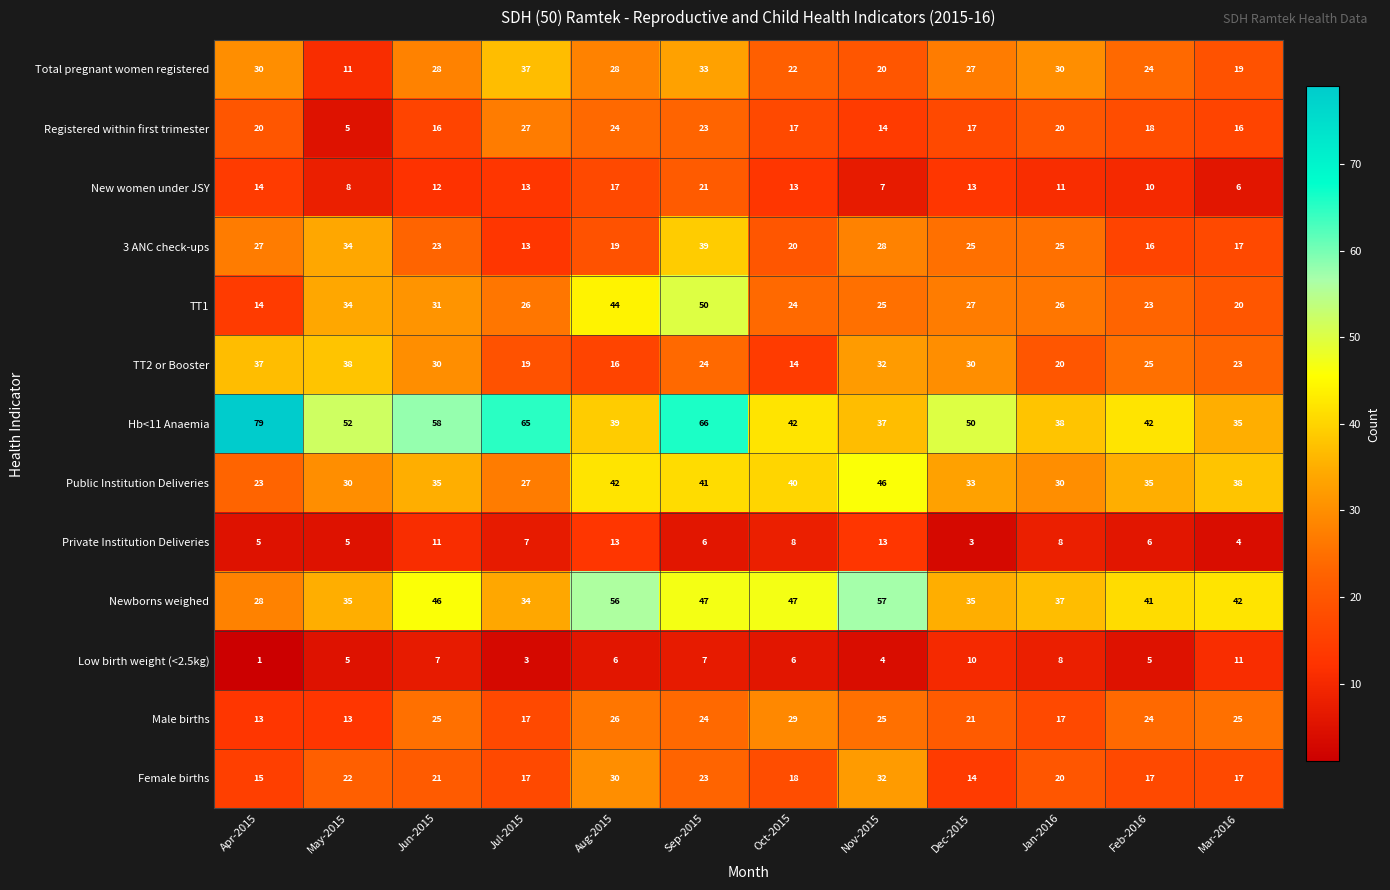

Which label corresponds to the smallest value in the chart?

Apr-2015